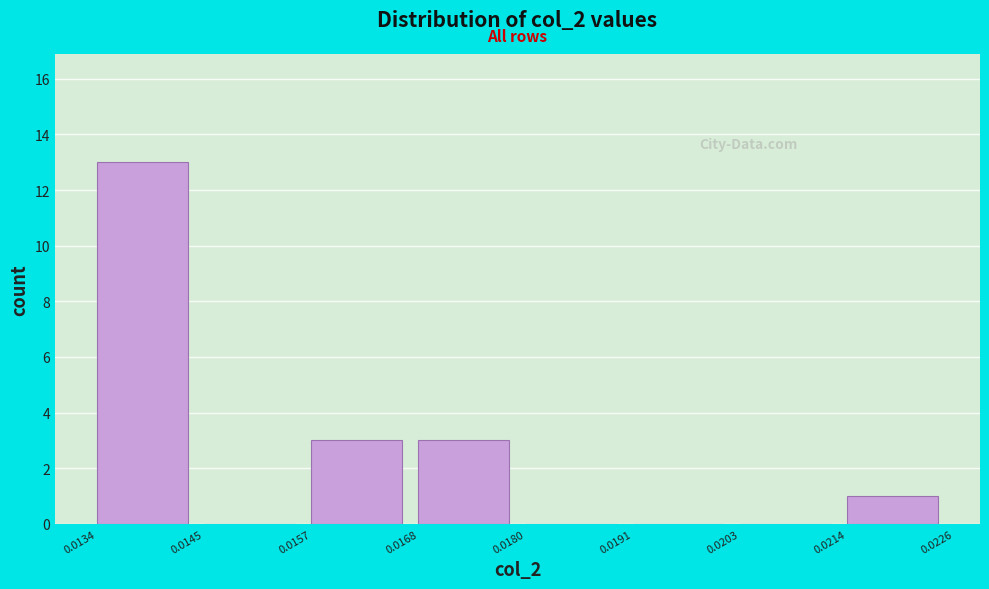

Reading left to right, transcribe this chart: for each bar, give the range it covers on the x-axis and its height. The values are not printed on the chart, so give them approximately, as read against the axis.

0.0134 to 0.0145: 13
0.0145 to 0.0157: 0
0.0157 to 0.0168: 3
0.0168 to 0.0180: 3
0.0180 to 0.0191: 0
0.0191 to 0.0203: 0
0.0203 to 0.0214: 0
0.0214 to 0.0226: 1